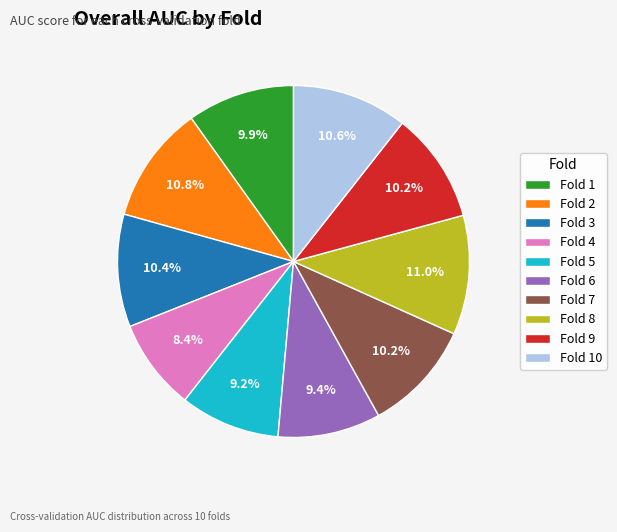

What percentage do Fold 6 and Fold 3 together represent?

19.8%